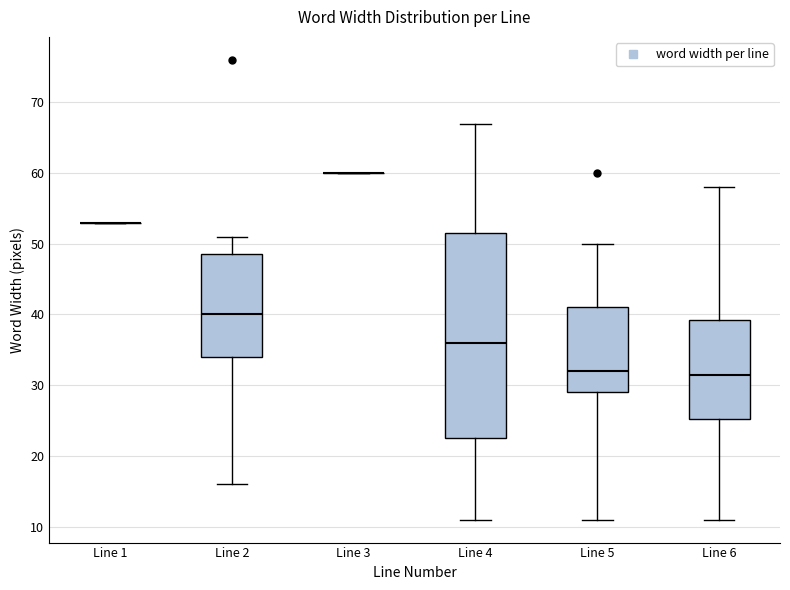

Comparing the boxes themselves (not the whiskers), which one is the tallest?

Line 4